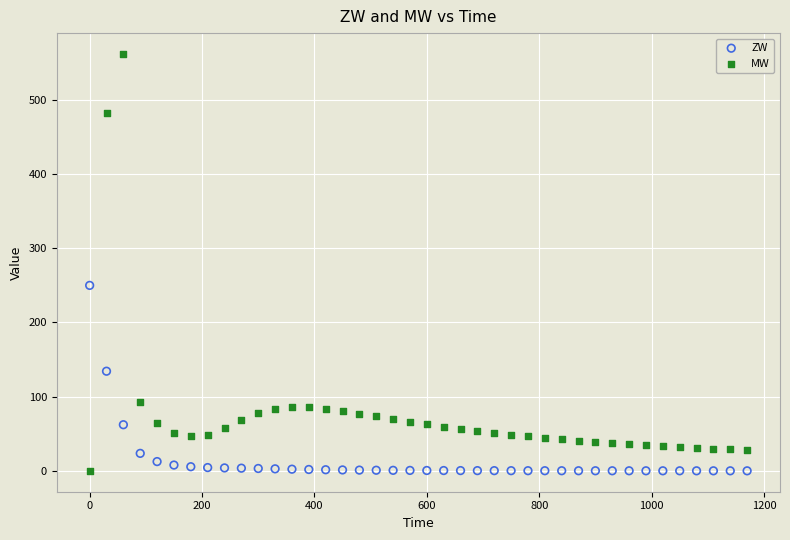

Across all data points, what is the range of Y values (max minus min)?

561.9